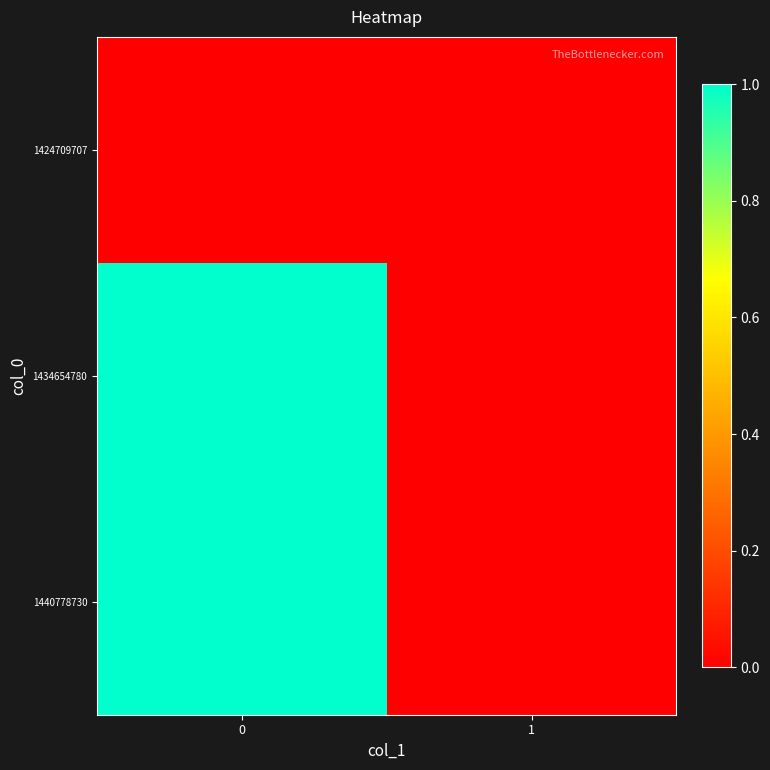

What is the difference between the highest and lowest values at 0?

1